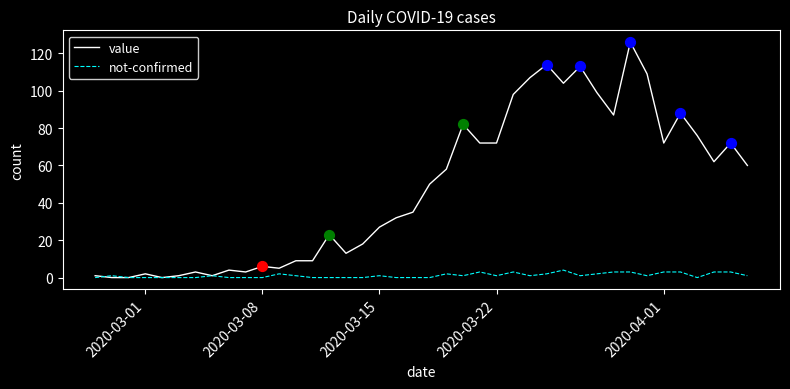

Which series has the largest total across all categories?

value